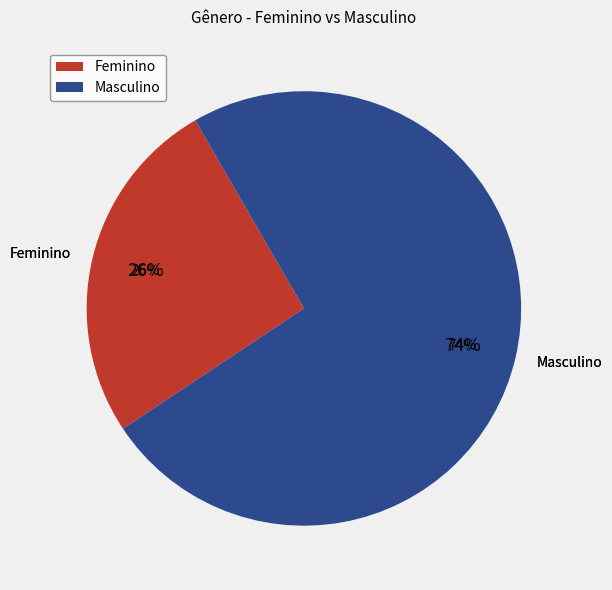

To the nearest percent, what percentage of the pie is Masculino?

74%